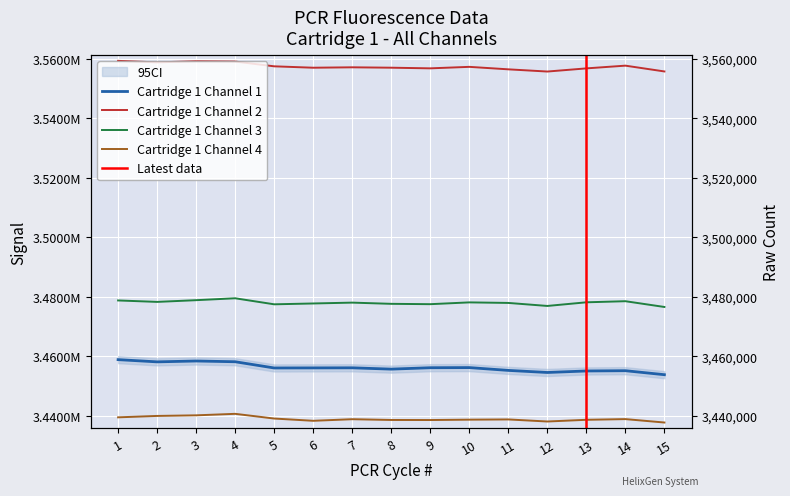

What are all the series names shown in the legend?

Cartridge 1 Channel 1, Cartridge 1 Channel 2, Cartridge 1 Channel 3, Cartridge 1 Channel 4